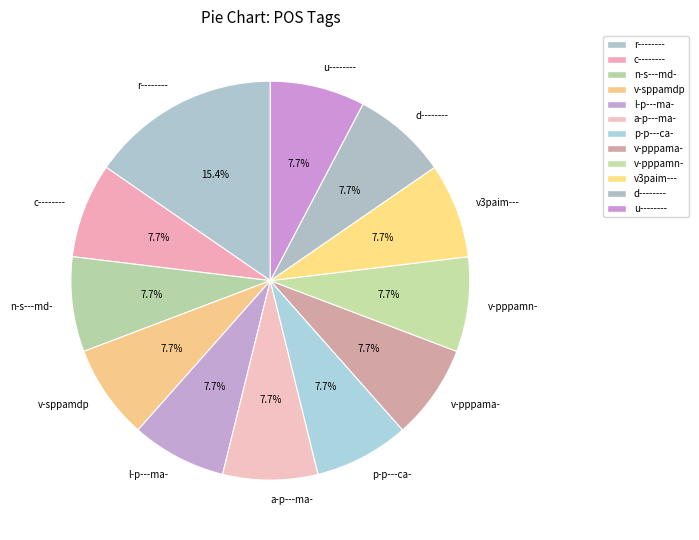

Approximately how many times larger is the value at l-p---ma- compared to p-p---ca-?

1.0